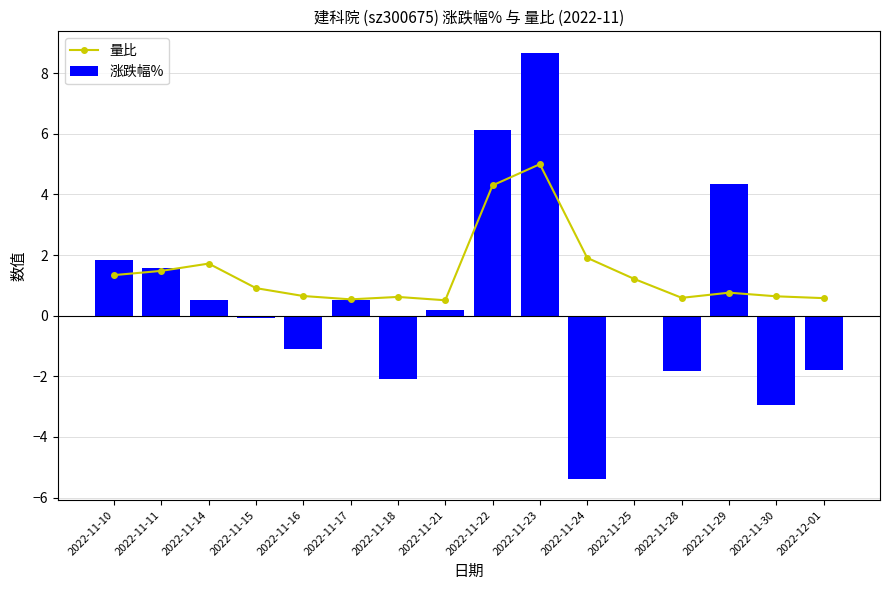

Reading left to right, transcribe all the data shown in this chart.

量比: 1.3	1.5	1.7	0.9	0.7	0.5	0.6	0.5	4.3	5.0	1.9	1.2	0.6	0.8	0.6	0.6
涨跌幅%: 1.8	1.6	0.5	-0.1	-1.1	0.5	-2.1	0.2	6.1	8.7	-5.4	0.0	-1.8	4.4	-2.9	-1.8